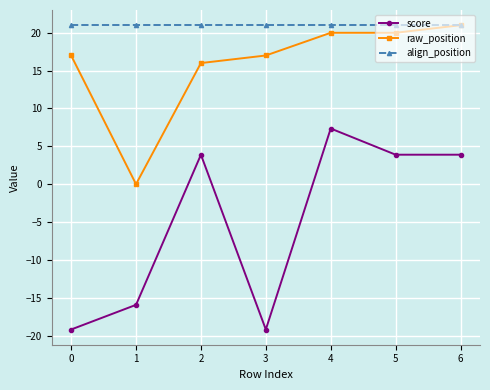

Does the chart have visible grid lines?

Yes